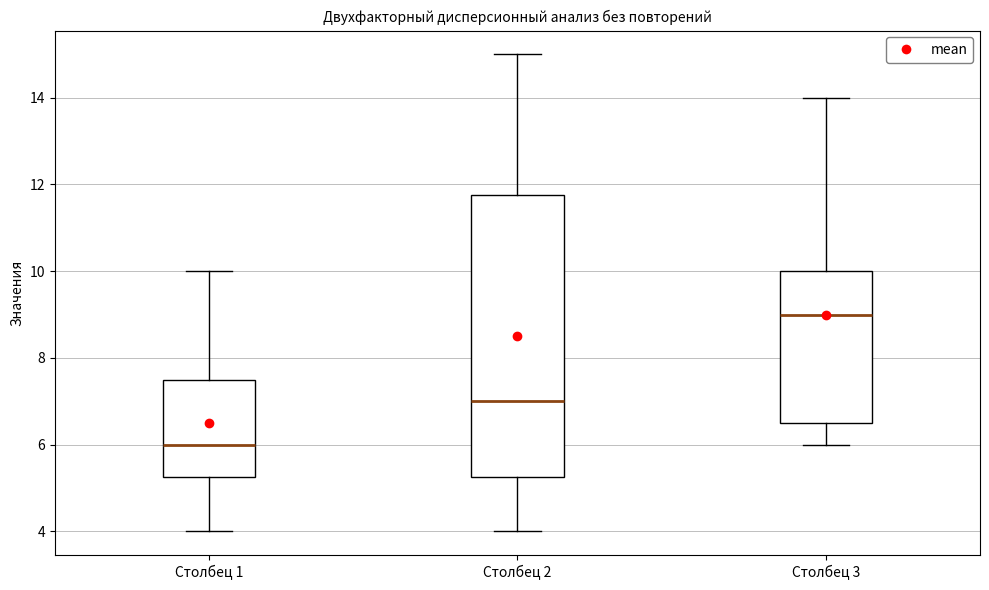

Which box's median line is the lowest?

Столбец 1